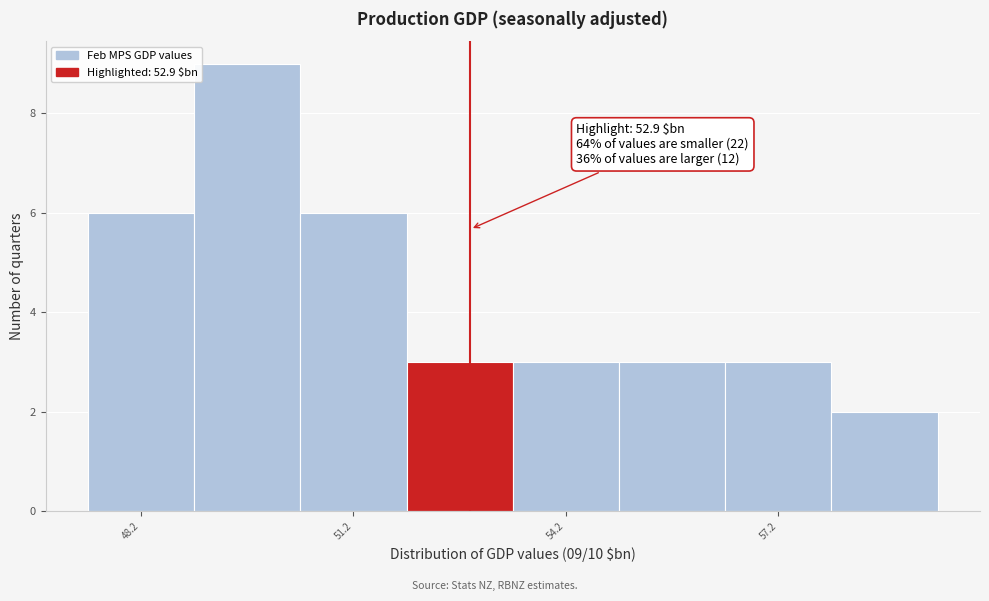

Read against the x-axis, roughly where is the centre of the tallest bar?

50.0